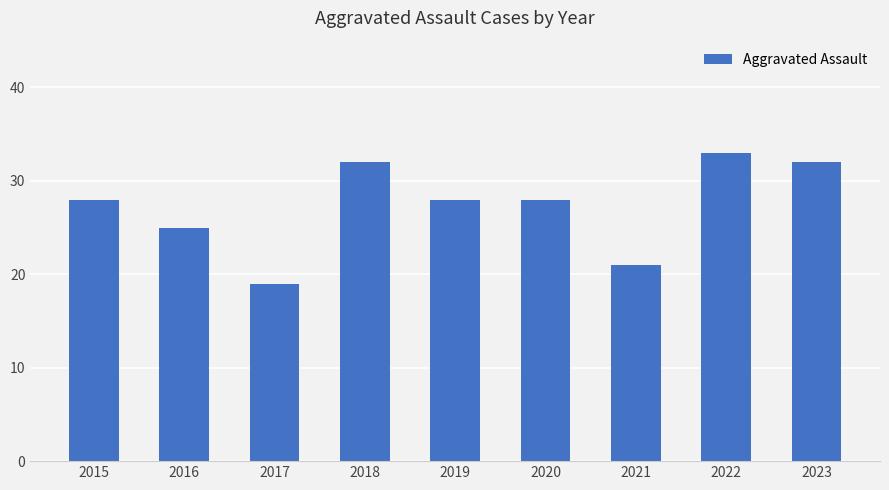

What is the change in value from 2019 to 2021?

-7